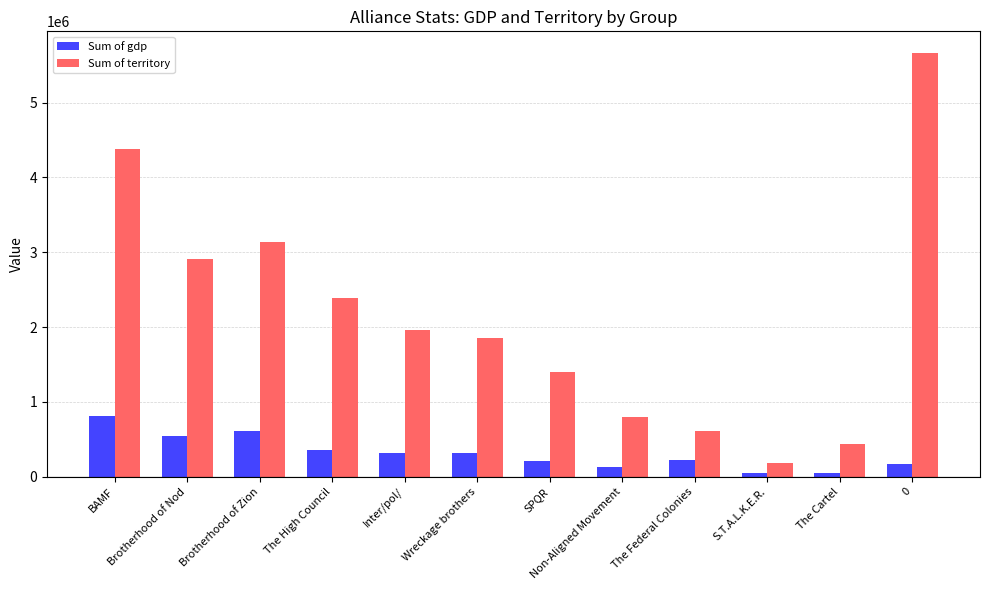

The value of Sum of gdp at BAMF is 814993. True or false?

True